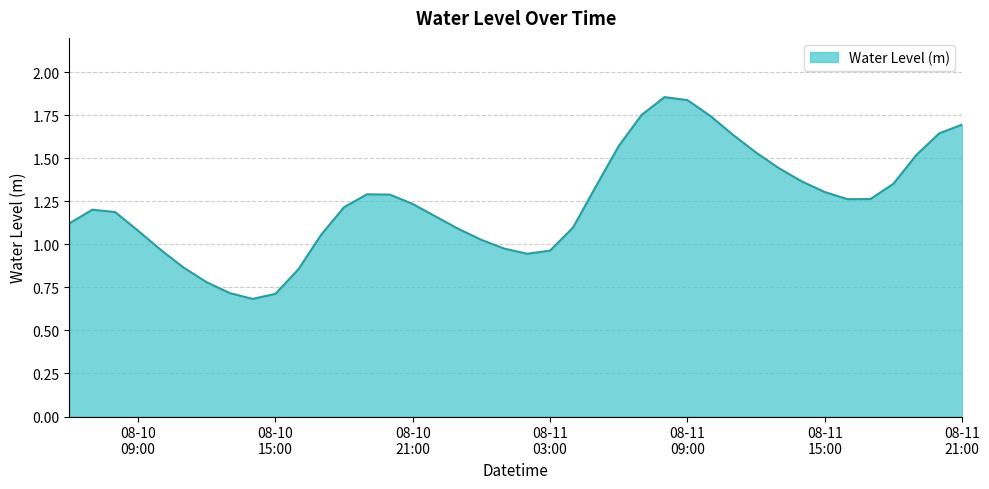

What is the minimum value shown in the chart?

0.7